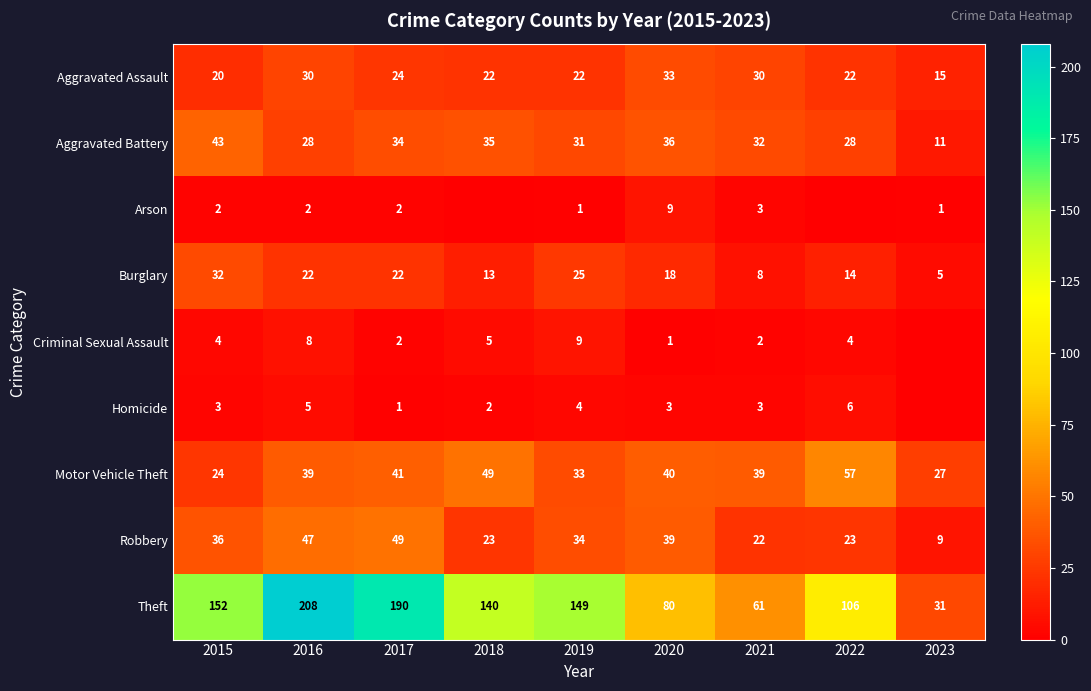

Which series changed the most between 2016 and 2019?

Theft